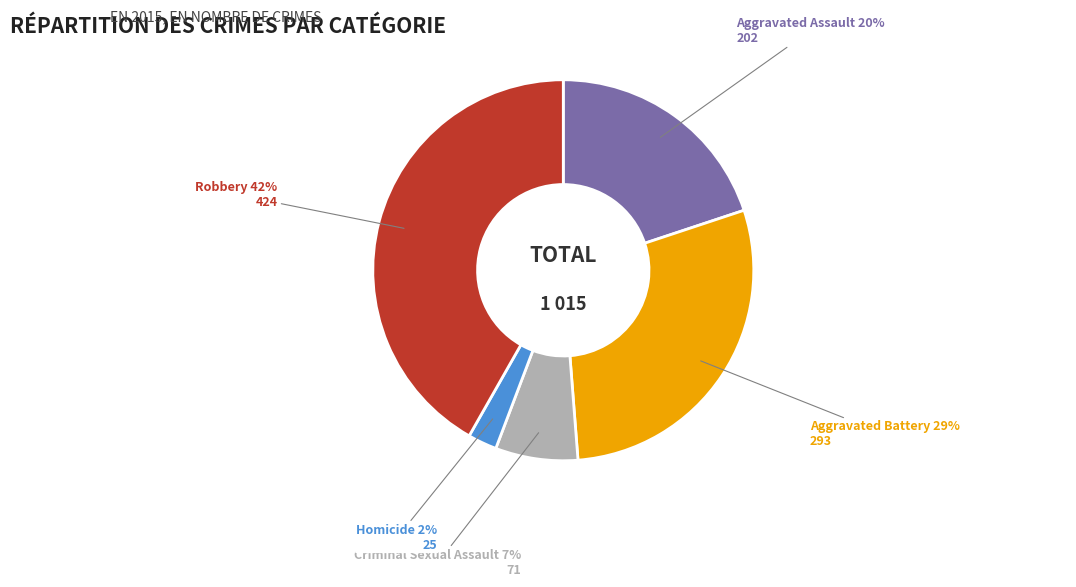

Does any single category account for the majority?

No